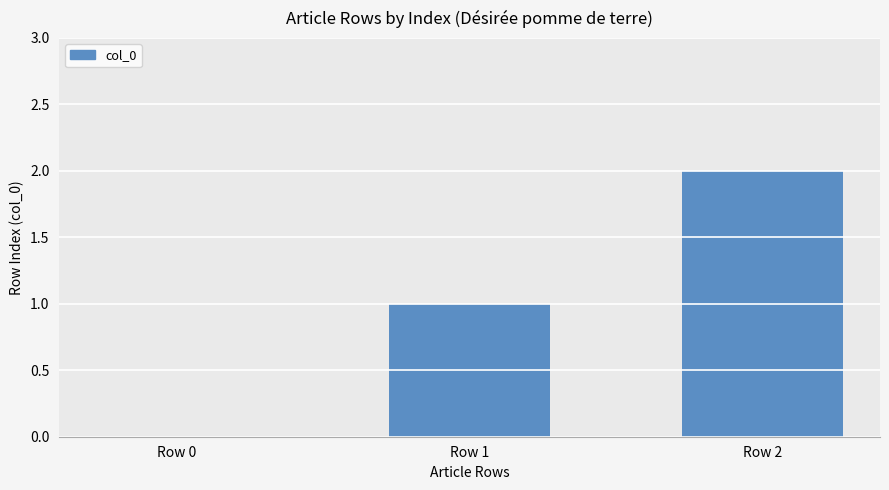

At which category does the chart reach its peak across all series?

Row 2